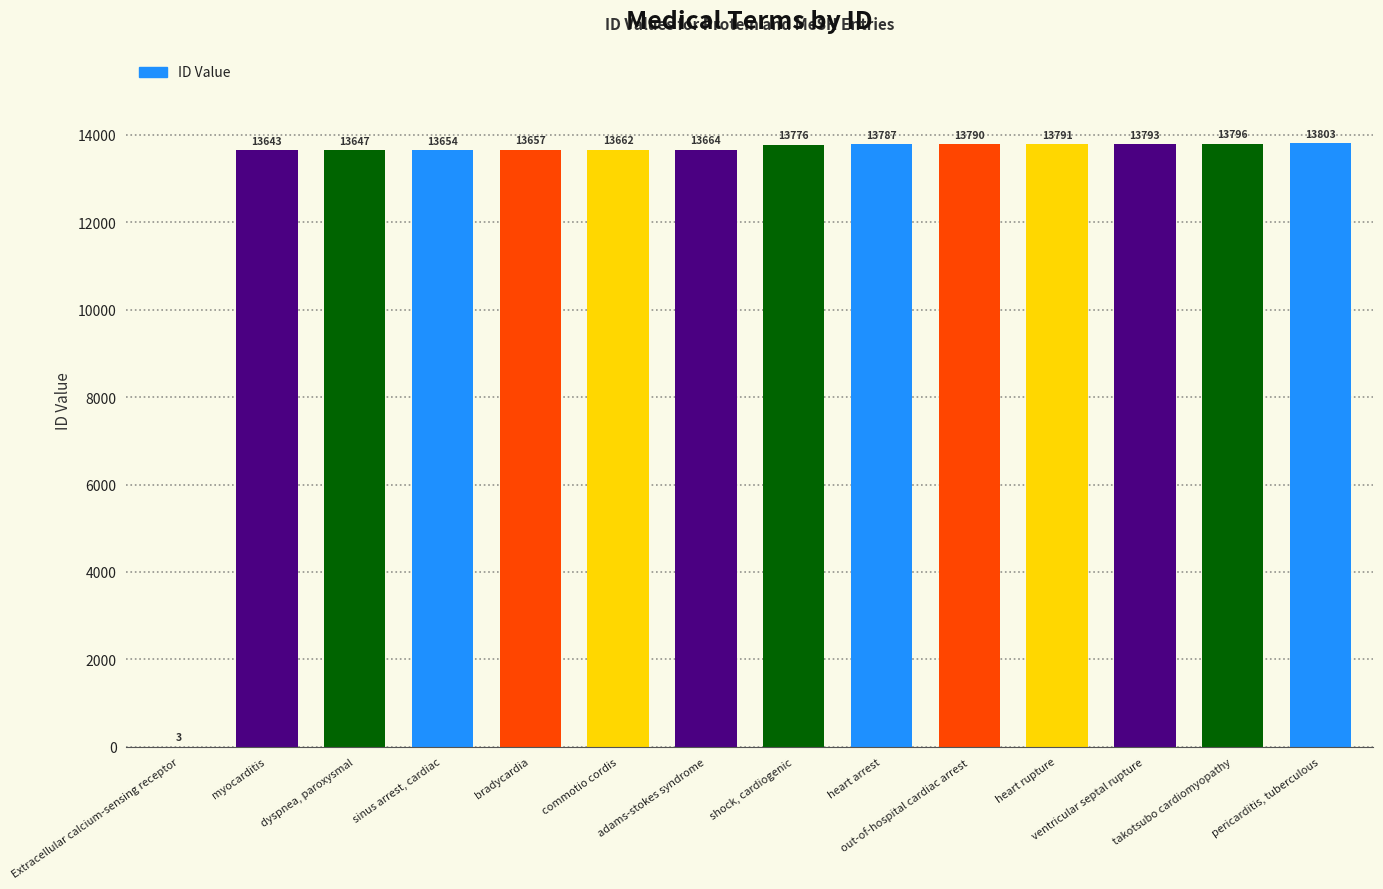

At which category does the chart reach its peak across all series?

pericarditis, tuberculous